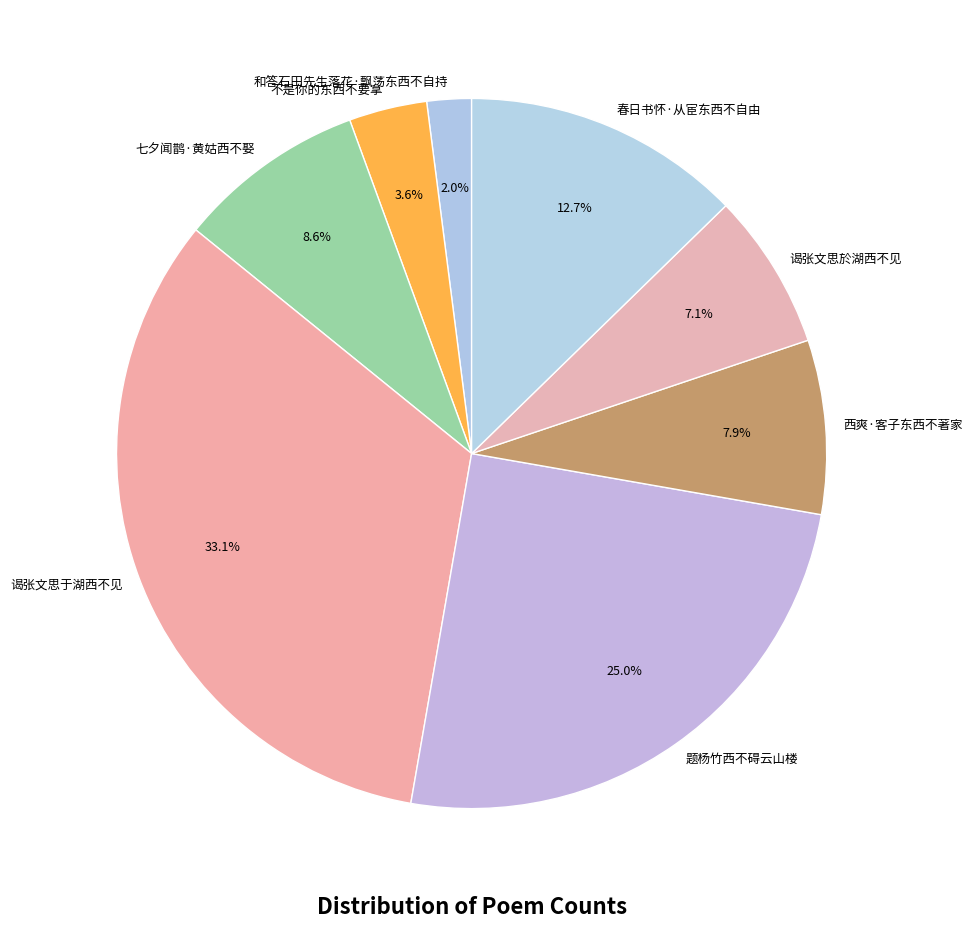

What percentage is the 和答石田先生落花·飘荡东西不自持 slice, to the nearest percent?

2%